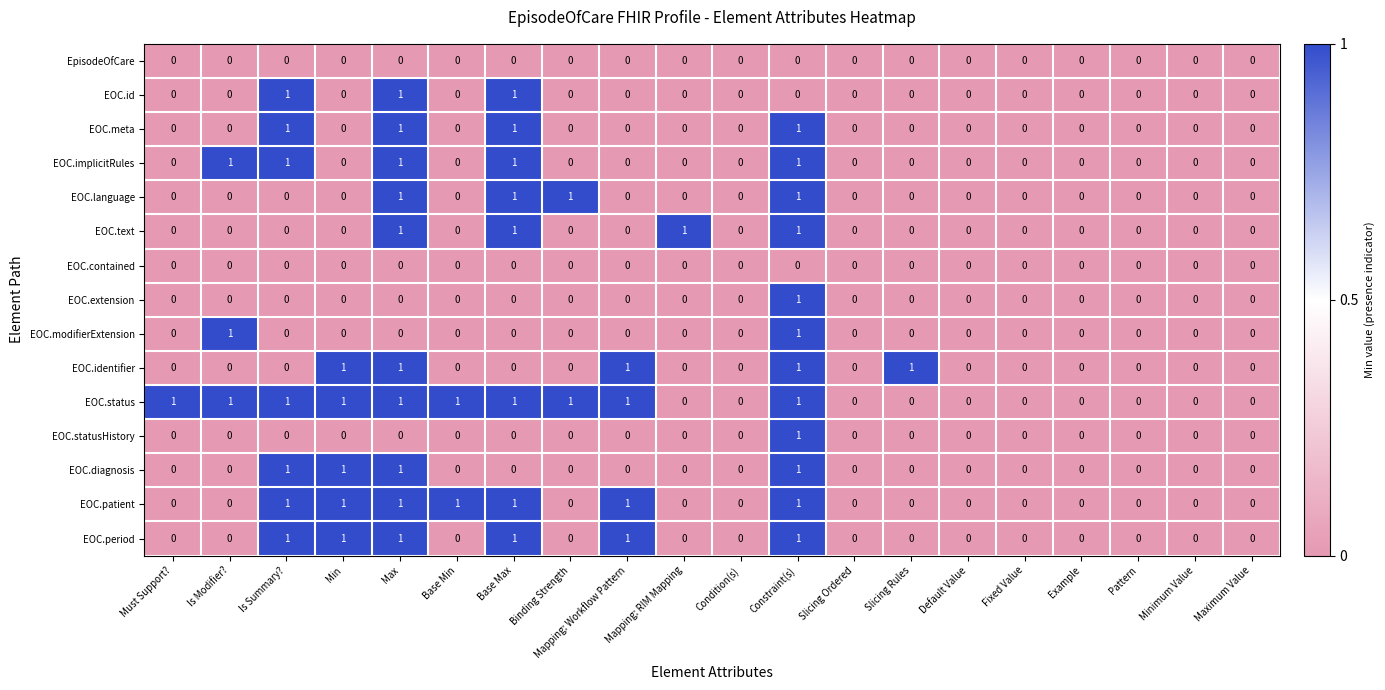

What is the sum of all EOC.text values?

4